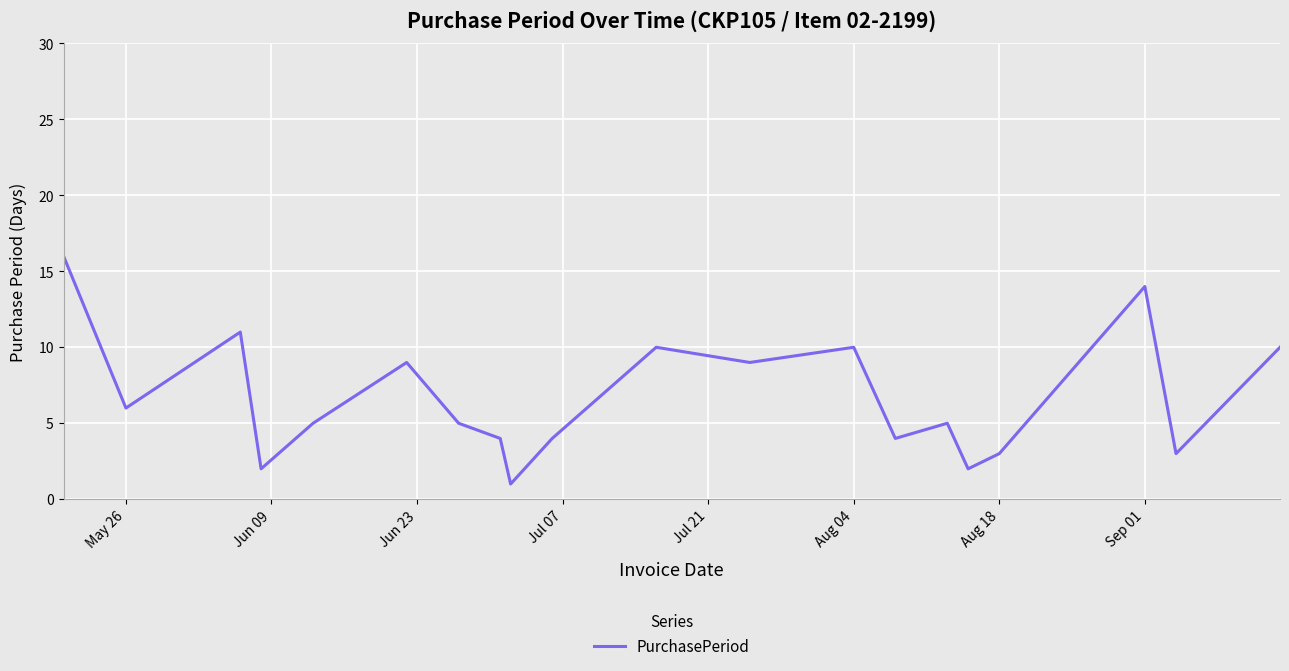

What is the greatest value displayed?

16